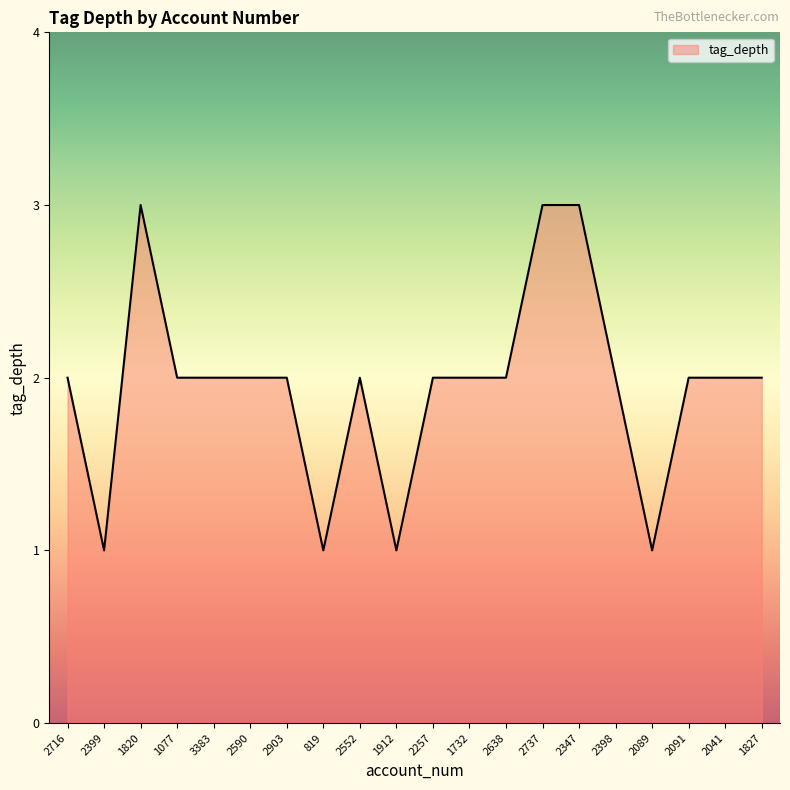

True or false: there are more than 2 points higher than both neighbors.

False